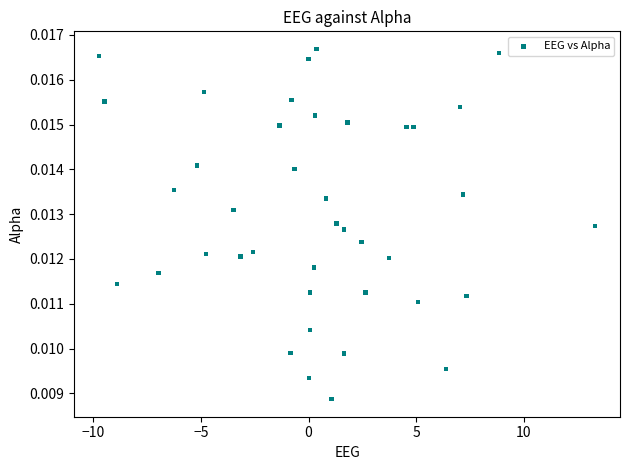

What is the range of X values (max minus min)?

23.1